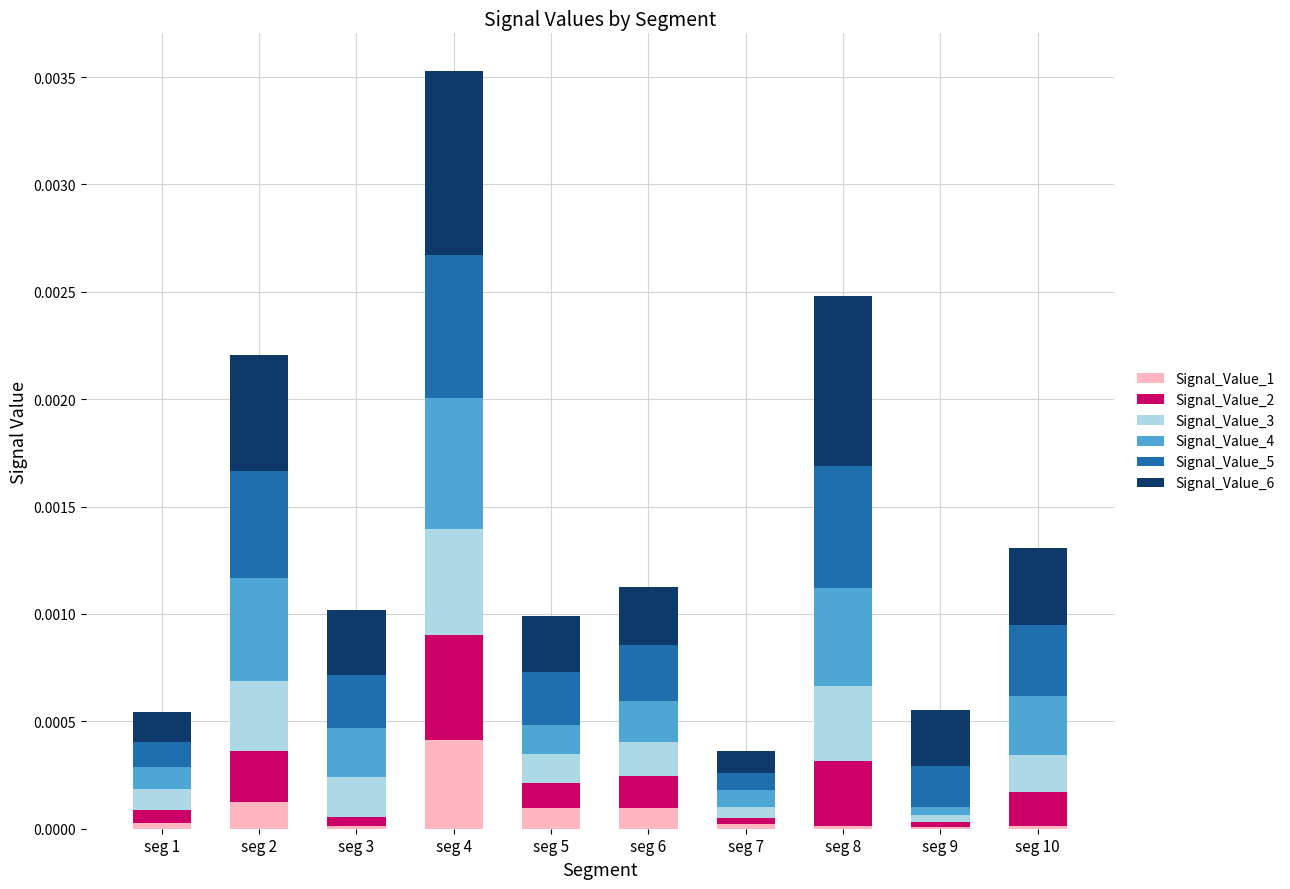

At which category is the sum across all series the highest?

seg 4